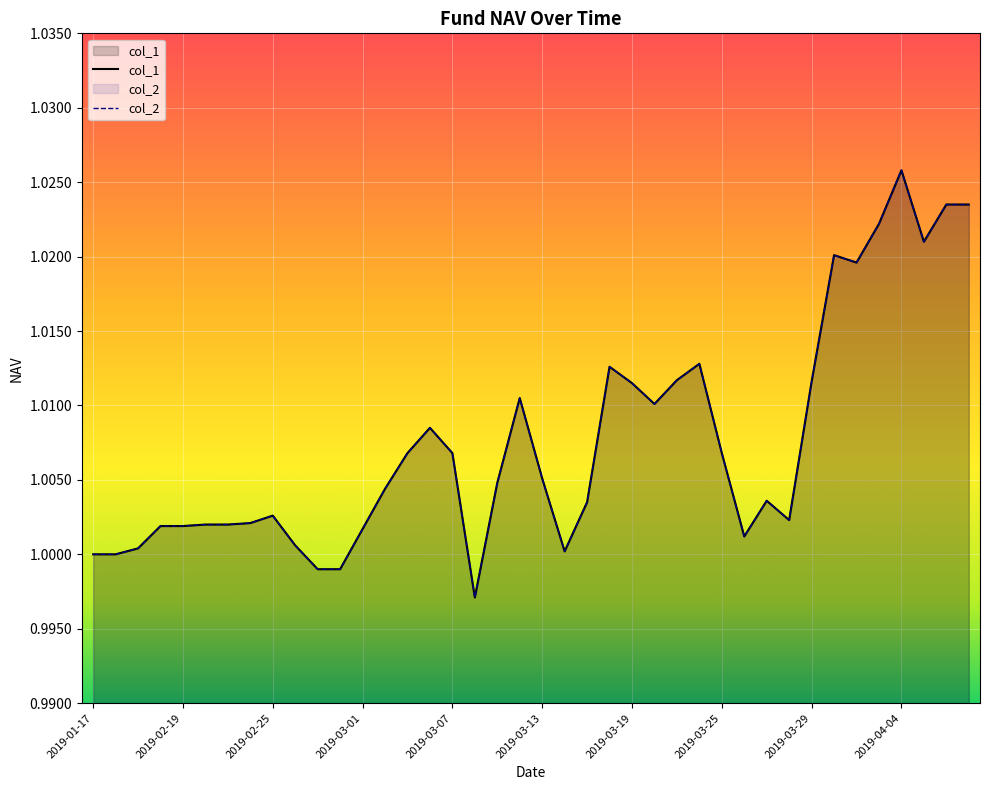

What position from the left is 2019-03-13?

21